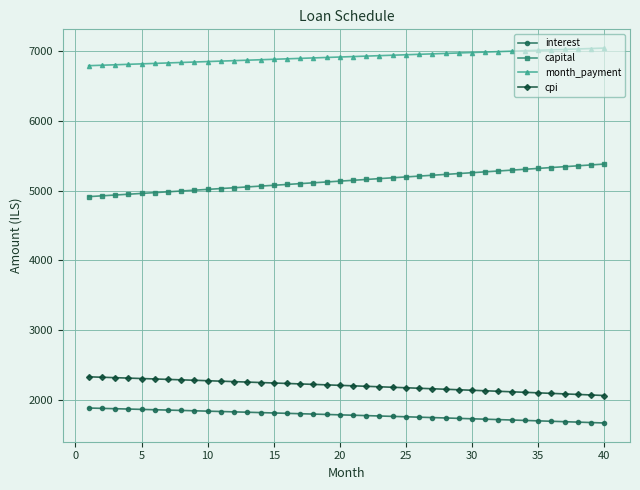

Rank the series by their maximum value, from lowest to highest.

interest, cpi, capital, month_payment